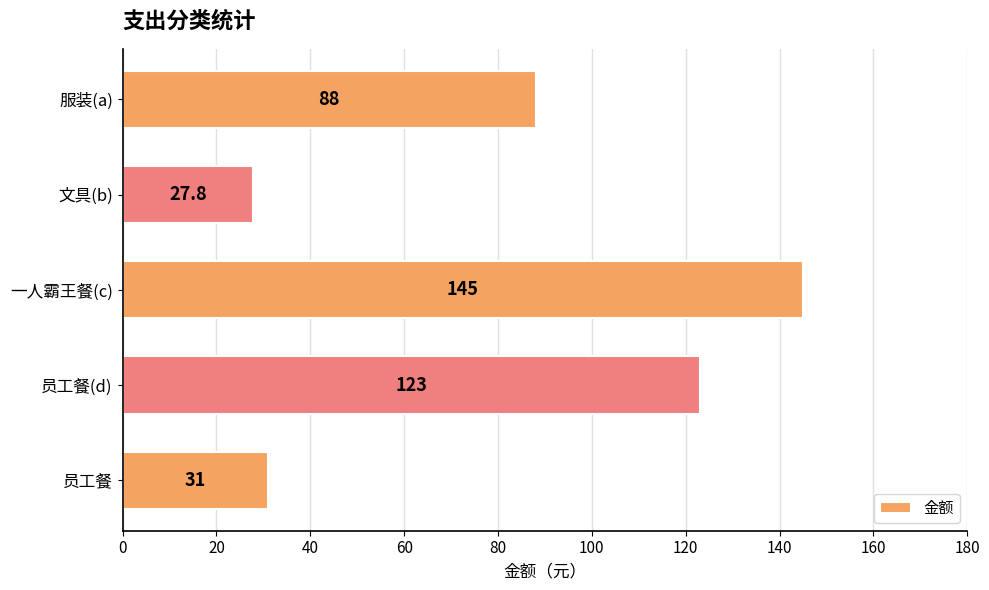

What is the label of the 5th bar from the bottom?

服装(a)